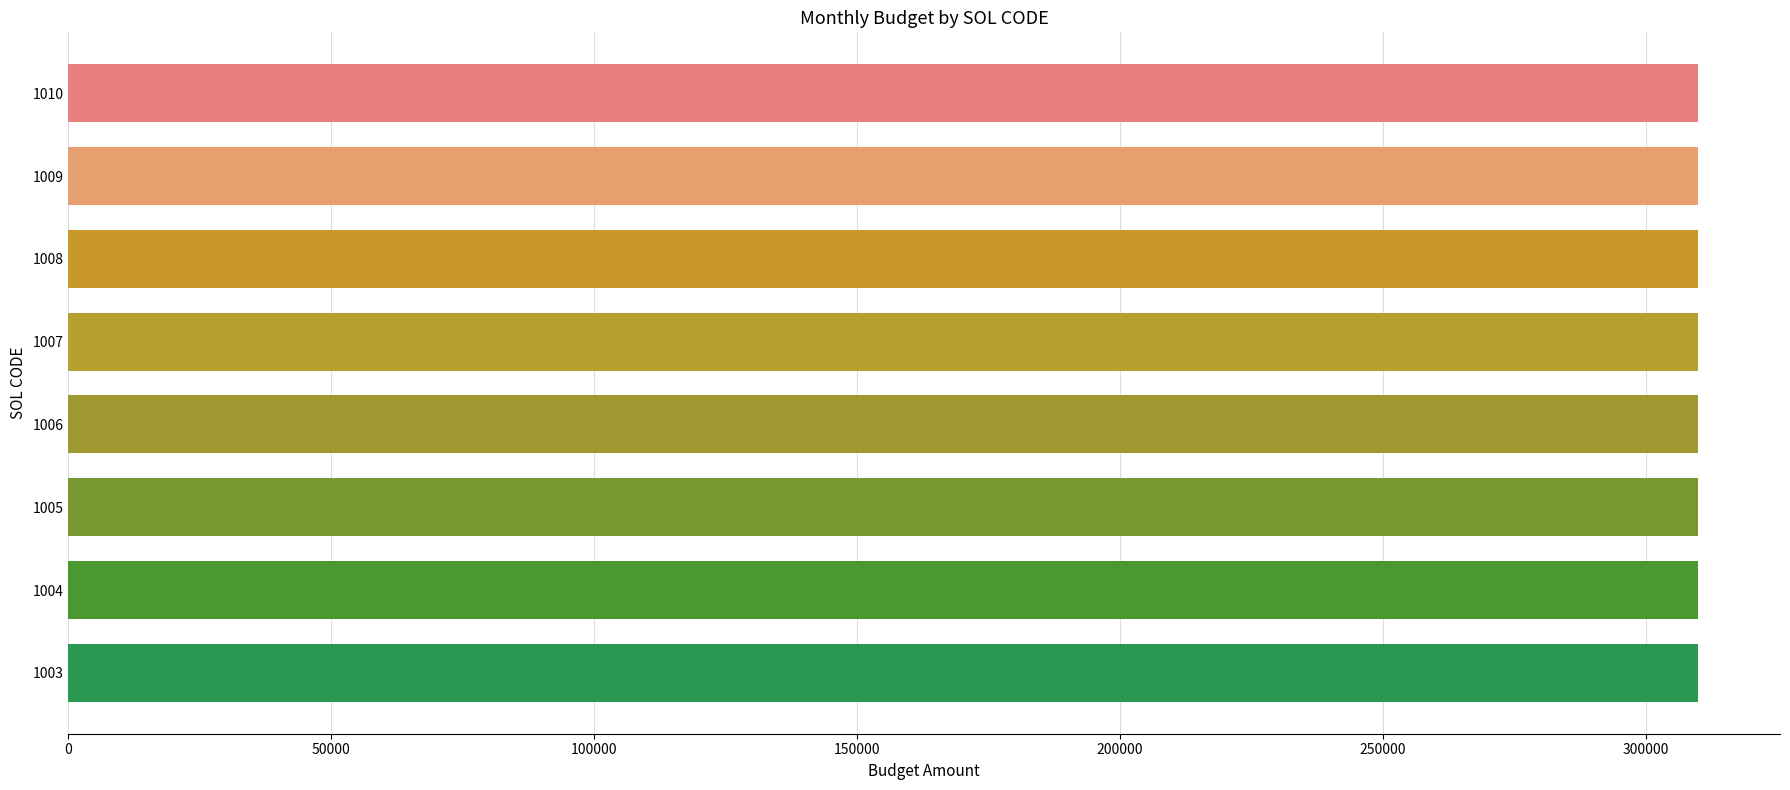

How many groups of bars are there?

8